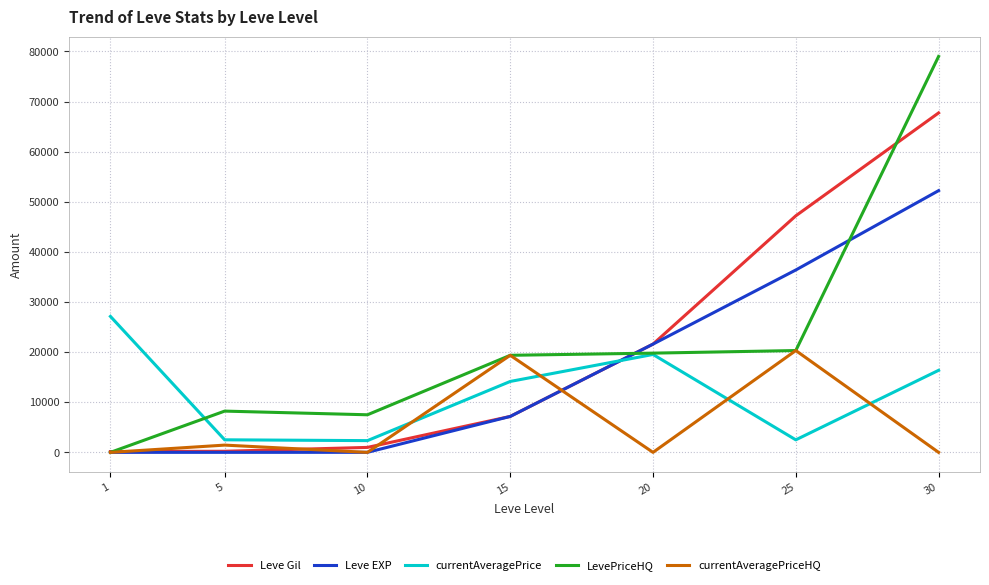

Read the Leve Gil value at 25.

47200